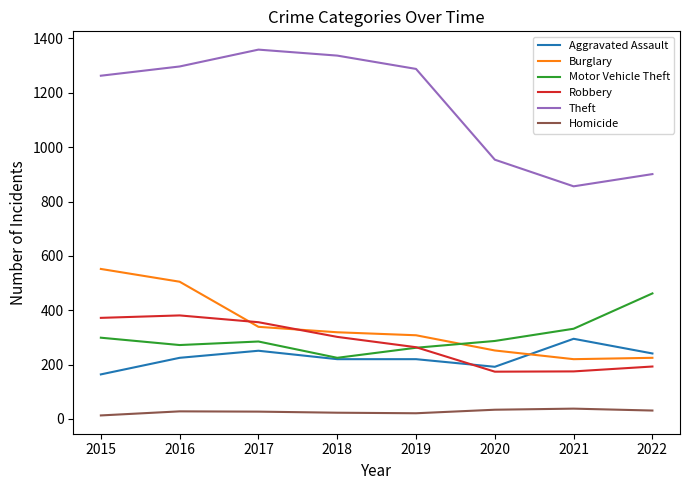

What is the greatest value displayed?

1359